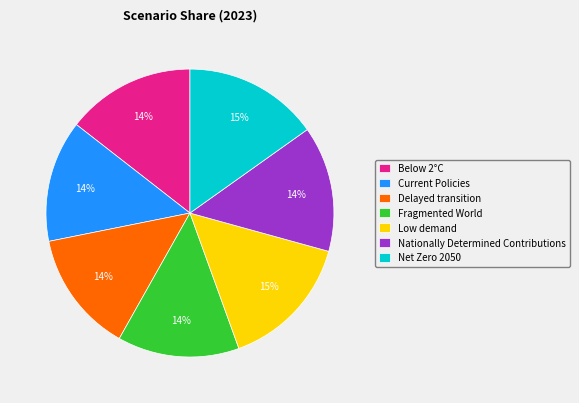

Is Low demand the majority of the pie?

No